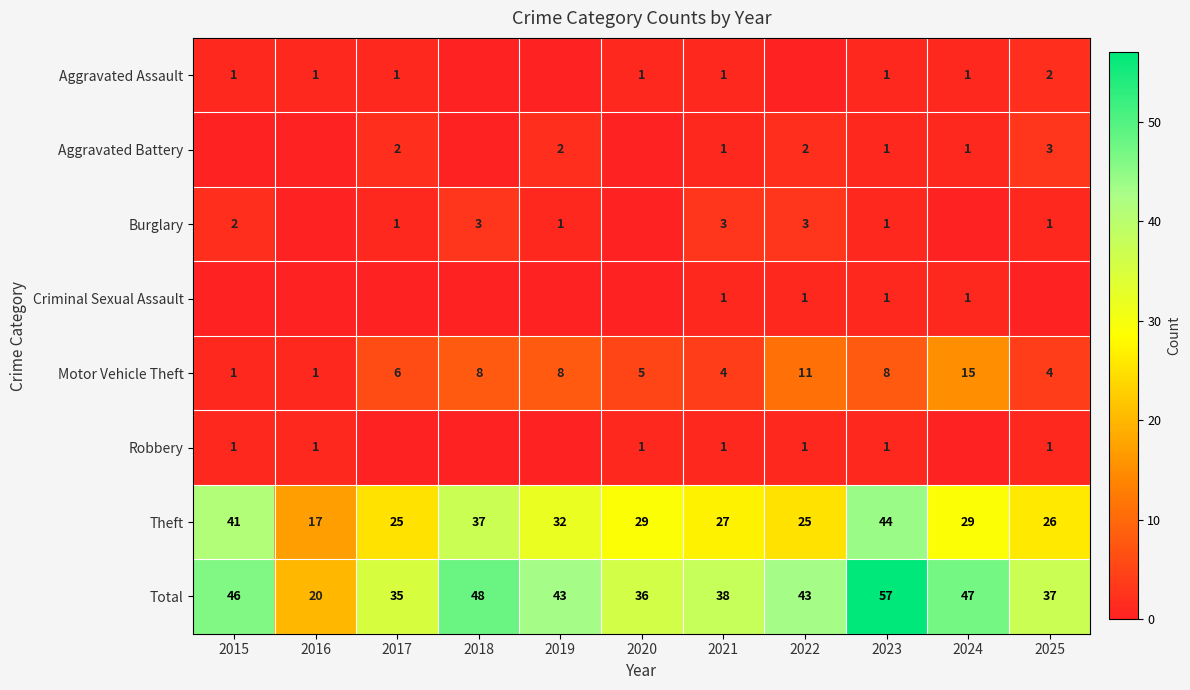

Which has a higher value, 2017 or 2015?

2017